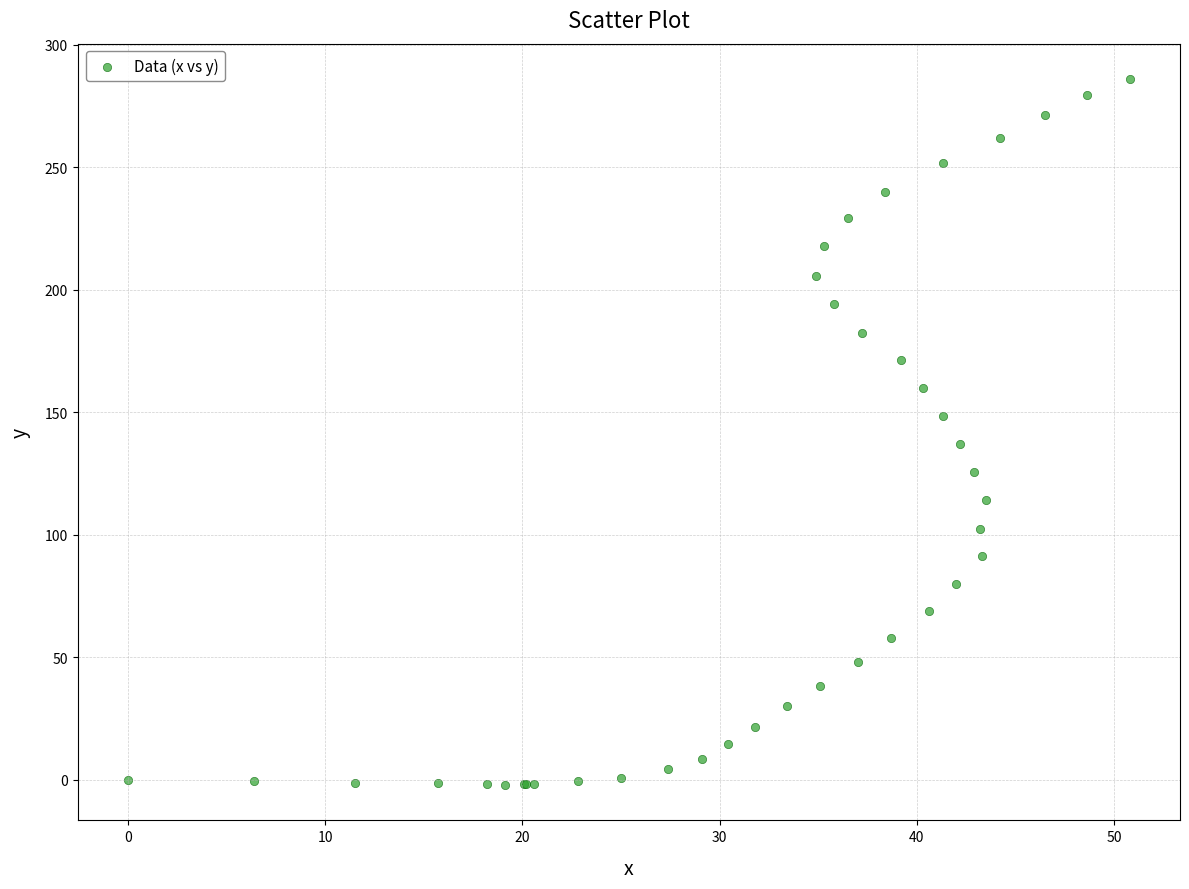

What Y value in the scatter plot is closest to 141?

137.0